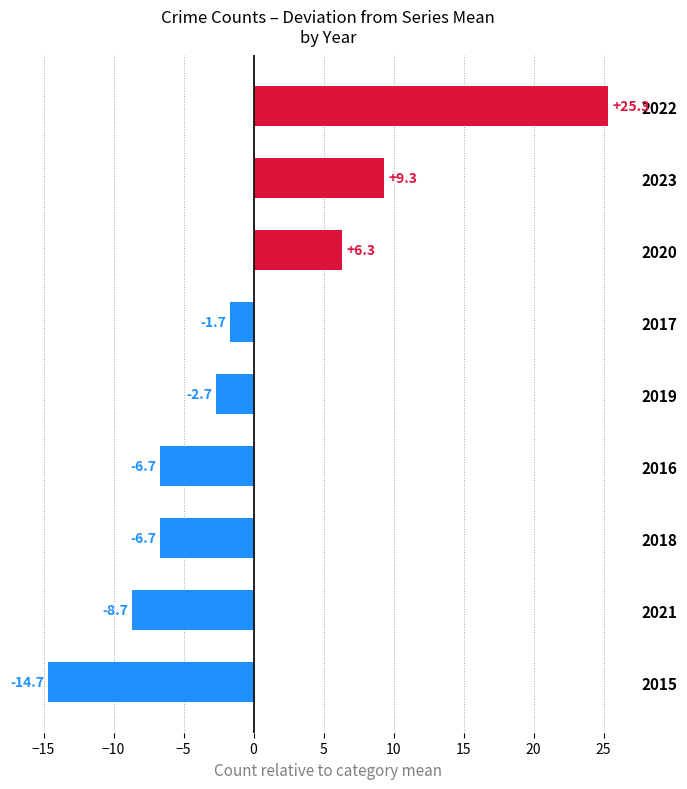

What is the maximum value shown in the chart?

25.3